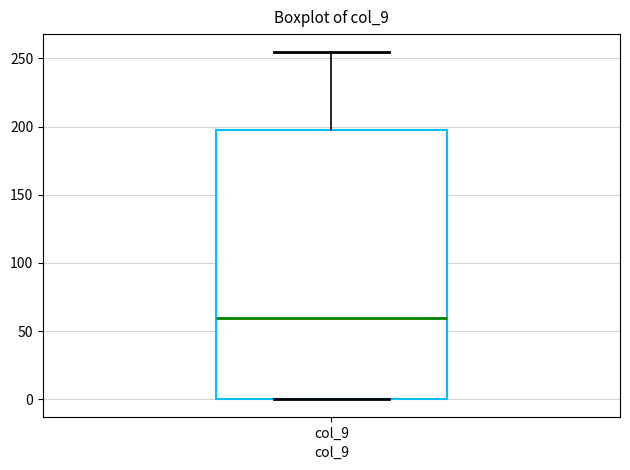

Read this box plot against the y-axis: the position of the median line, the range covered by the box, and the ends of both whiskers. The values are not printed on the chart, so give them approximately, as read against the axis.

median 60, box 0 to 195, whiskers 0 to 255